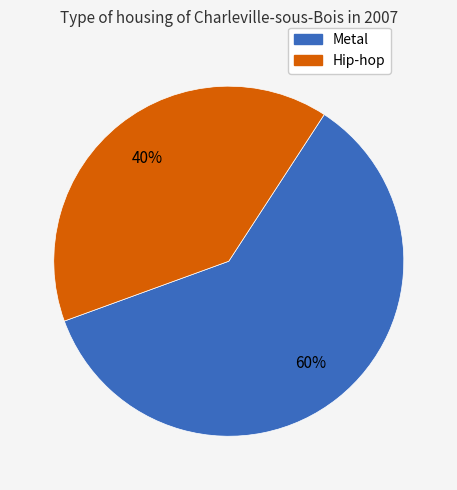

To the nearest percent, what is the average slice percentage?

50%